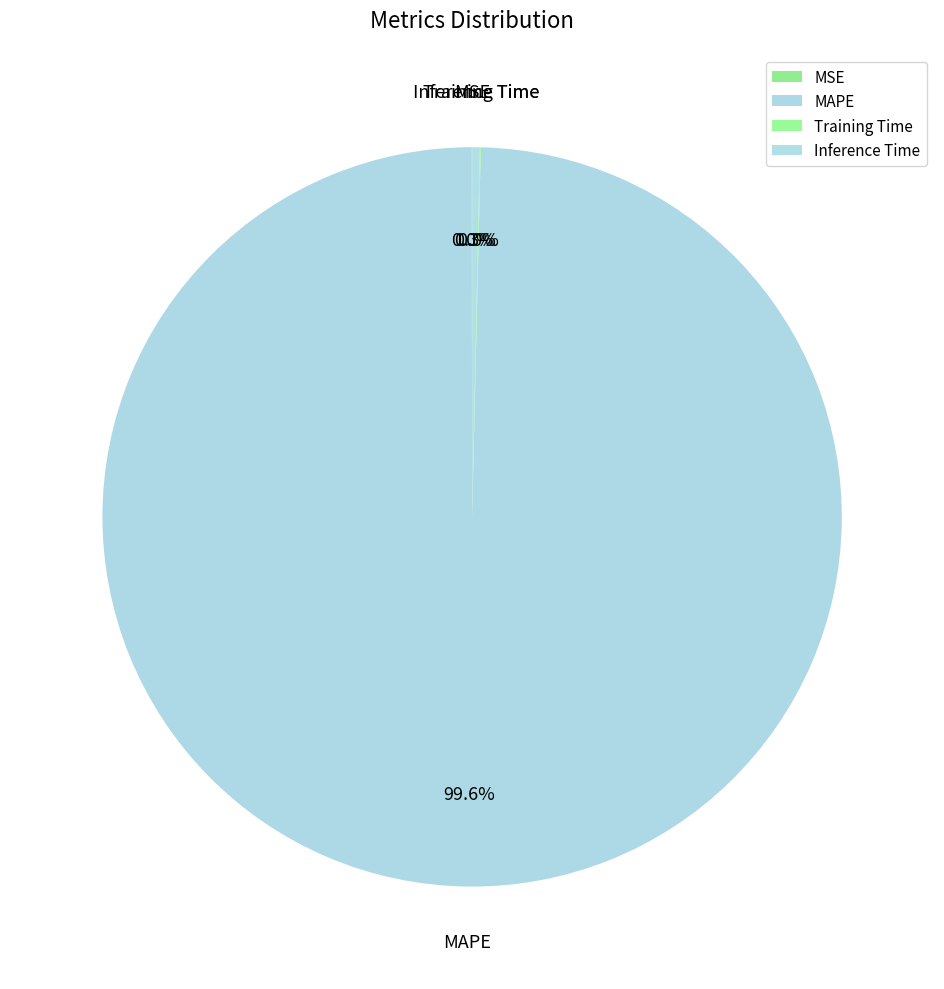

Which category has the biggest portion of the pie?

MAPE